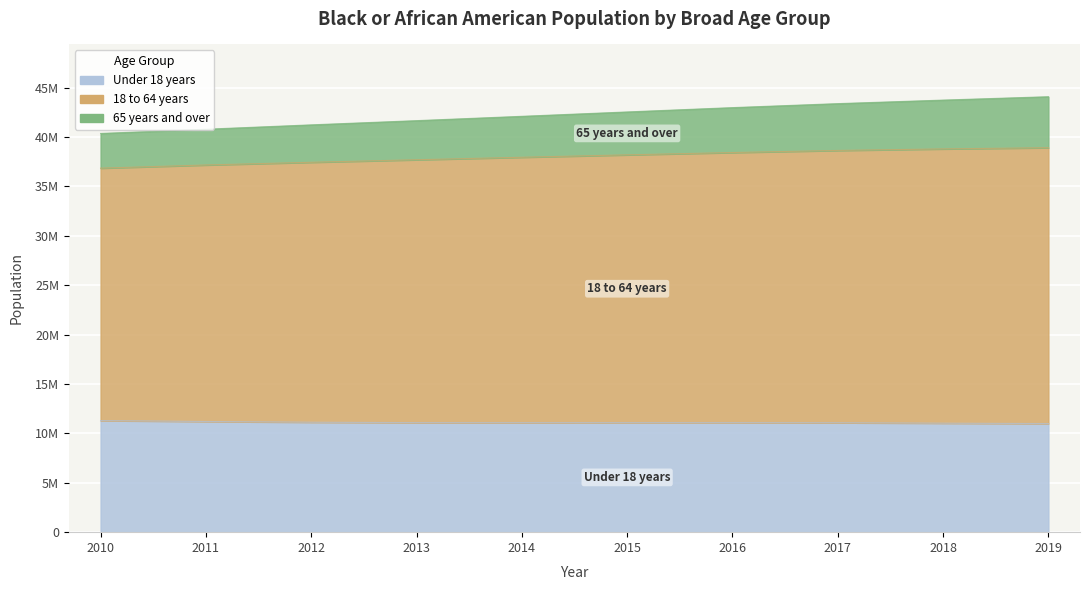

True or false: 18 to 64 years and 65 years and over cross at least once.

False